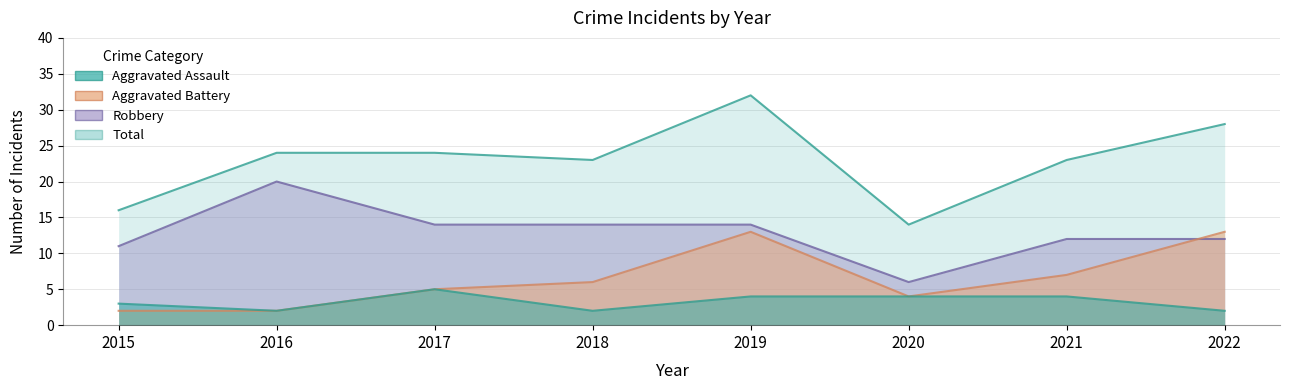

What is the approximate value of Aggravated Battery at 2022?

13